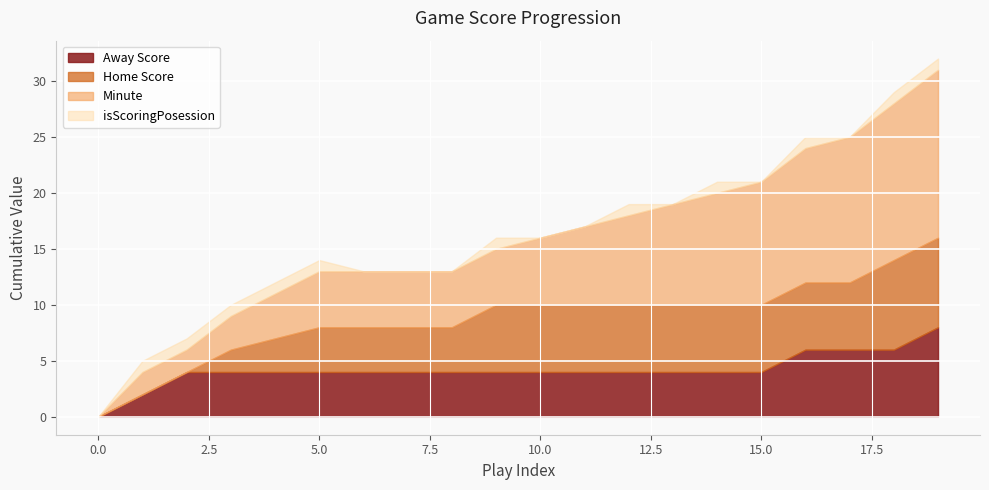

How many values in Away Score are above zero?

19